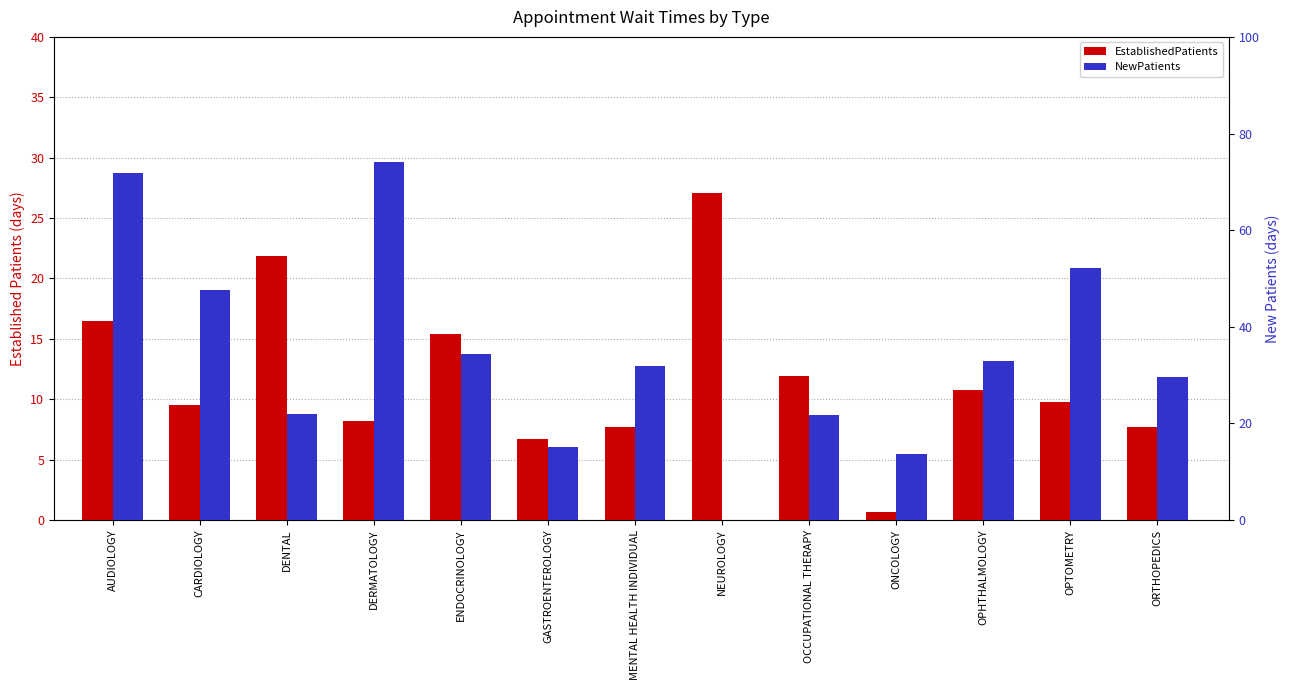

How many bars are there in each group?

2